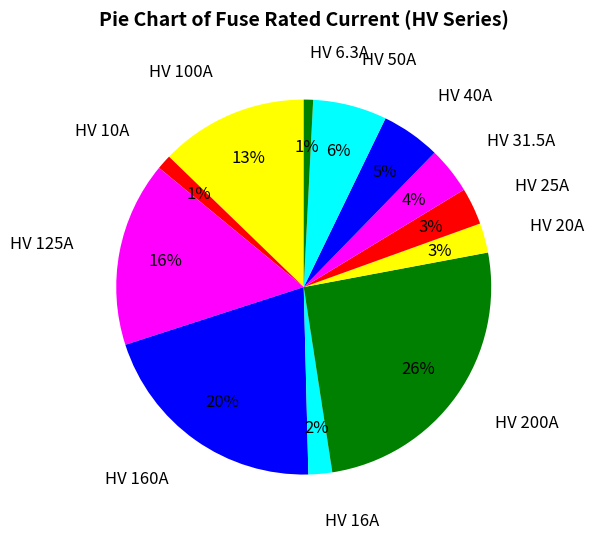

Which category has the biggest portion of the pie?

HV 200A